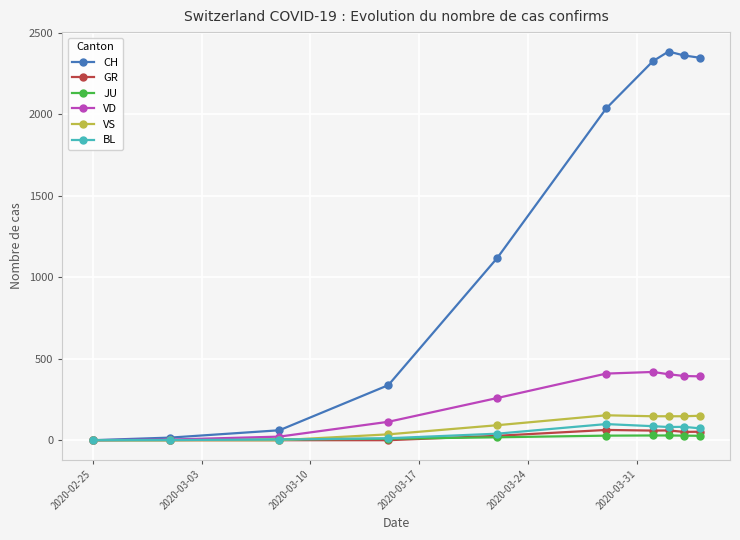

Which series has the widest spread of values?

CH